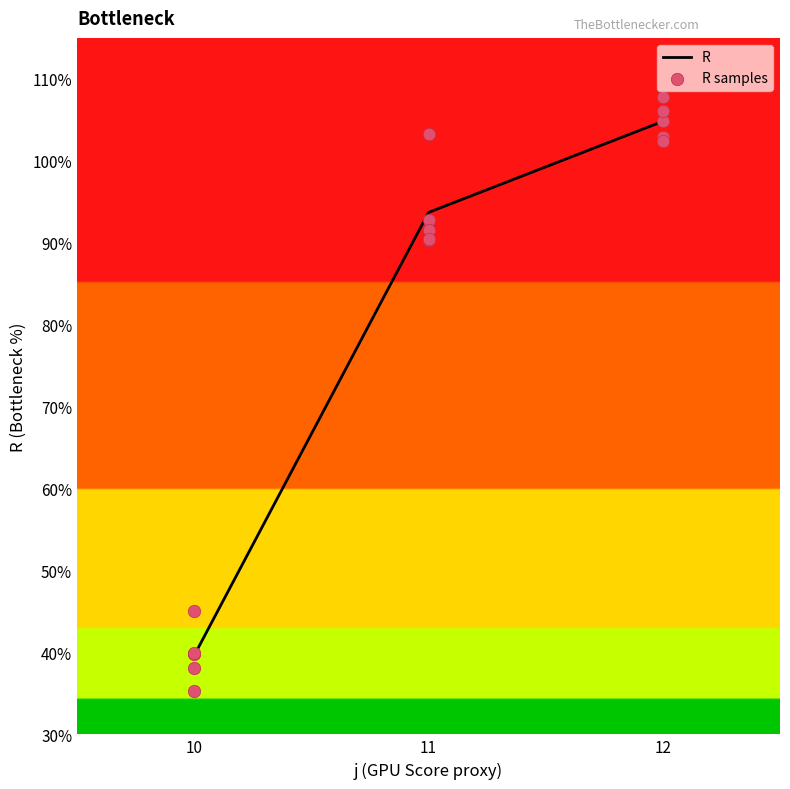

The value of R at 12 is 104.8. True or false?

True